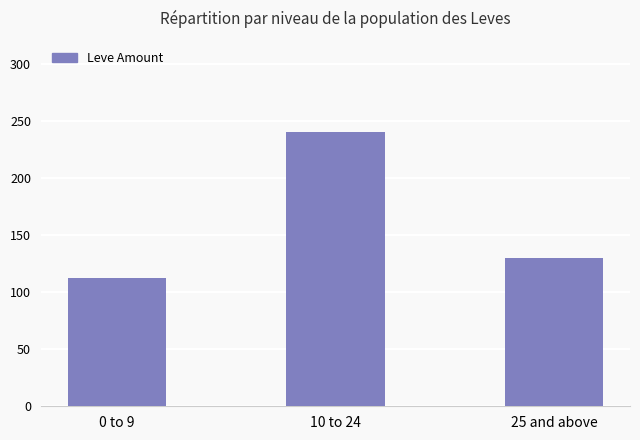

True or false: the data shows 130 at 25 and above.

True